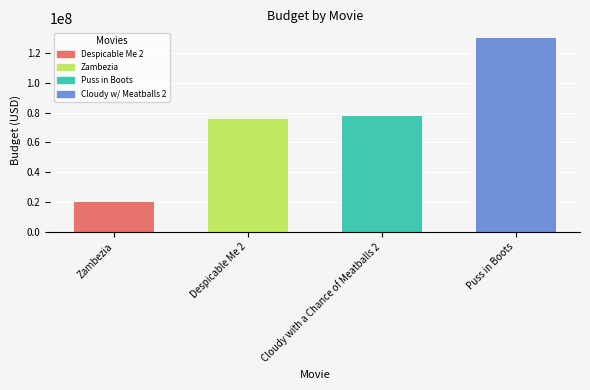

Where is the data nearest to the value 75000000?

Despicable Me 2